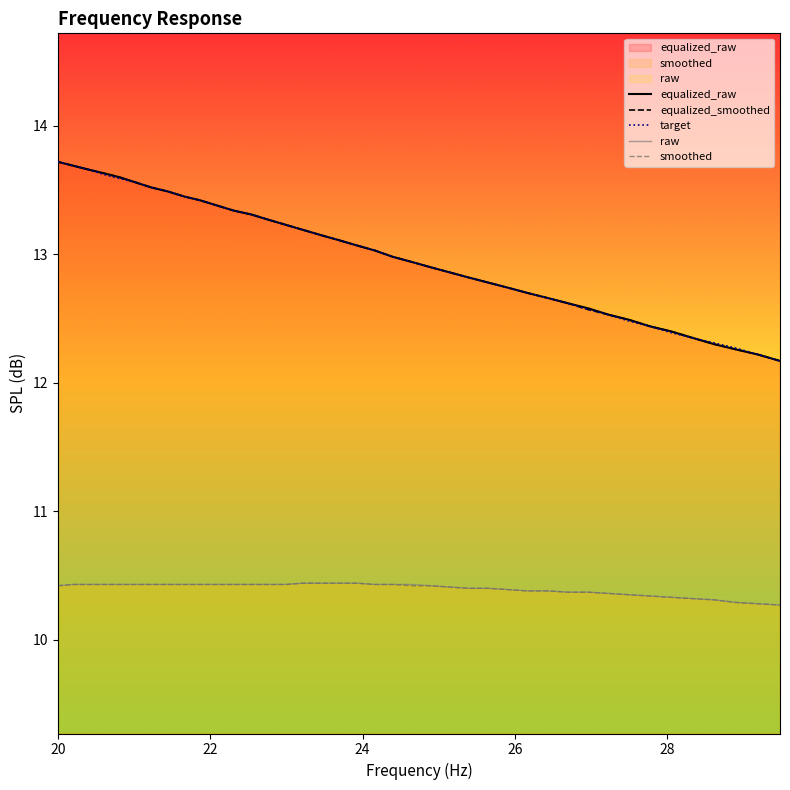

True or false: smoothed and equalized_raw intersect in this chart.

False